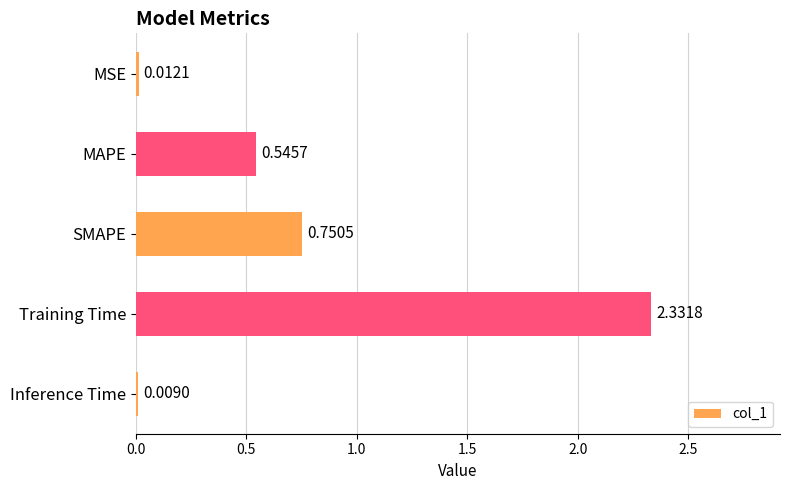

What is the sum of all values?

3.6